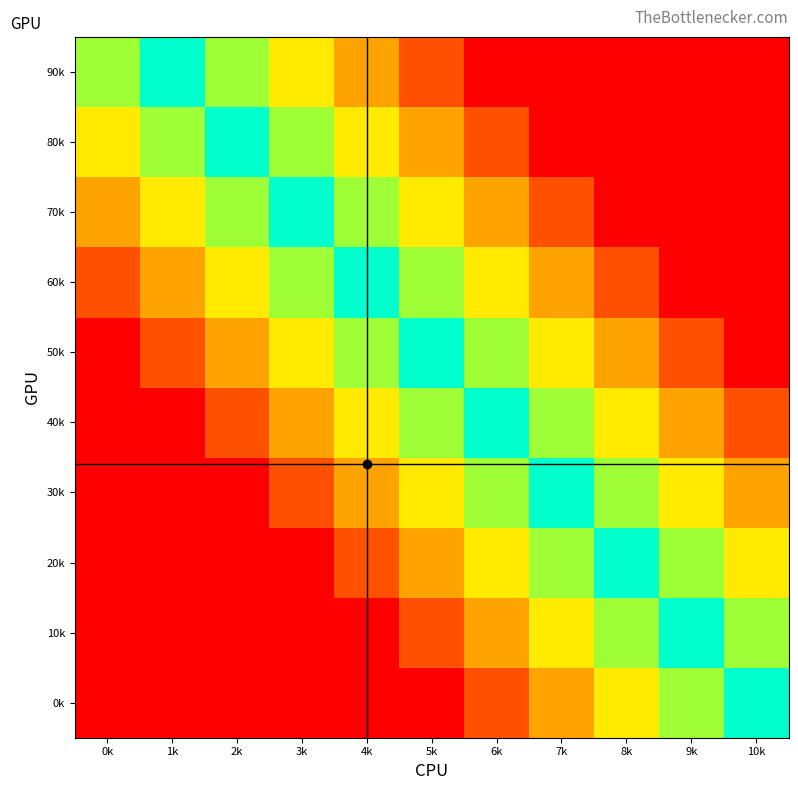

Reading left to right, extract all data points from this chart.

0k: 0k=0	1k=0	2k=0	3k=0	4k=0	5k=0	6k=2	7k=4	8k=6	9k=8	10k=10
10k: 0k=0	1k=0	2k=0	3k=0	4k=0	5k=2	6k=4	7k=6	8k=8	9k=10	10k=8
20k: 0k=0	1k=0	2k=0	3k=0	4k=2	5k=4	6k=6	7k=8	8k=10	9k=8	10k=6
30k: 0k=0	1k=0	2k=0	3k=2	4k=4	5k=6	6k=8	7k=10	8k=8	9k=6	10k=4
40k: 0k=0	1k=0	2k=2	3k=4	4k=6	5k=8	6k=10	7k=8	8k=6	9k=4	10k=2
50k: 0k=0	1k=2	2k=4	3k=6	4k=8	5k=10	6k=8	7k=6	8k=4	9k=2	10k=0
60k: 0k=2	1k=4	2k=6	3k=8	4k=10	5k=8	6k=6	7k=4	8k=2	9k=0	10k=0
70k: 0k=4	1k=6	2k=8	3k=10	4k=8	5k=6	6k=4	7k=2	8k=0	9k=0	10k=0
80k: 0k=6	1k=8	2k=10	3k=8	4k=6	5k=4	6k=2	7k=0	8k=0	9k=0	10k=0
90k: 0k=8	1k=10	2k=8	3k=6	4k=4	5k=2	6k=0	7k=0	8k=0	9k=0	10k=0